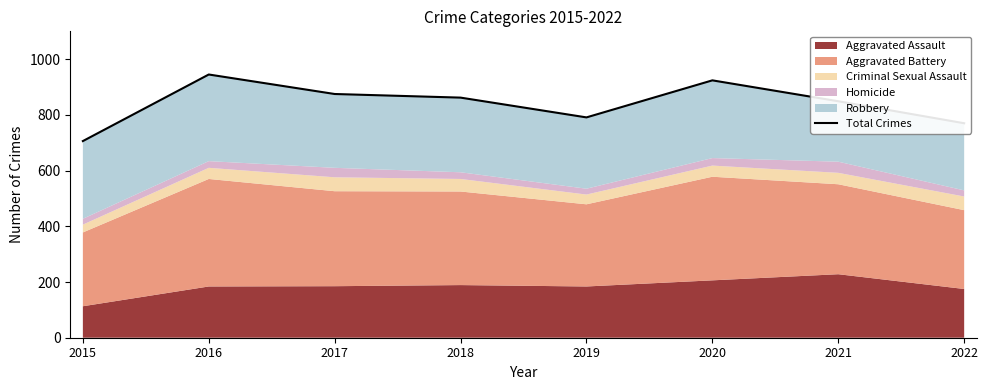

How many categories are shown in the chart?

8